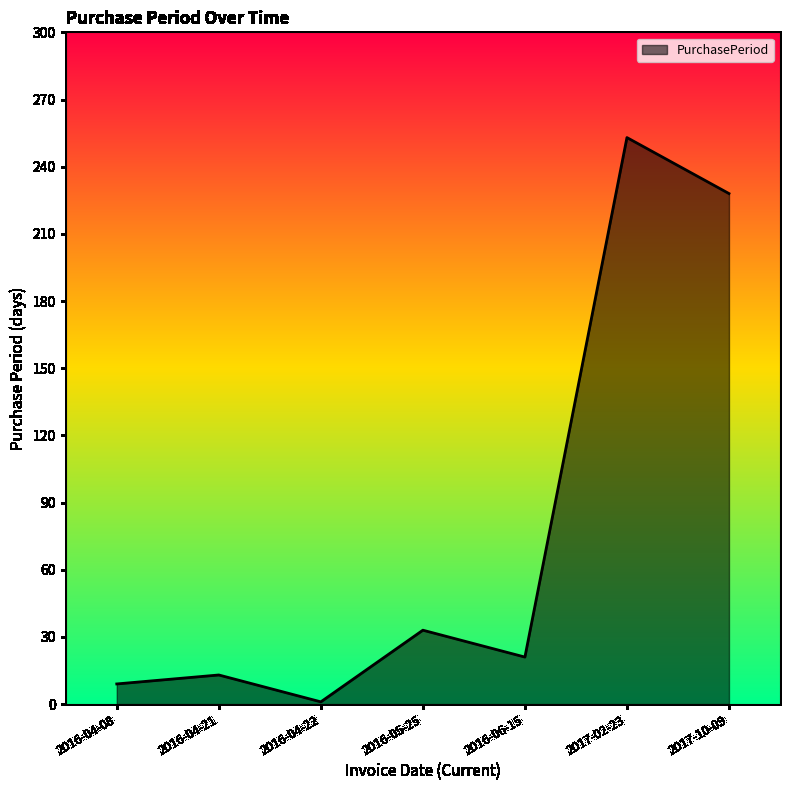

What is the minimum value shown in the chart?

1